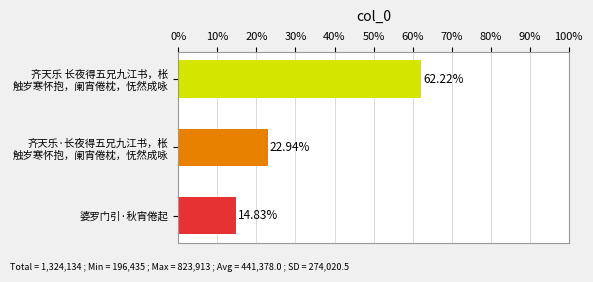

What is the average value?

33.3